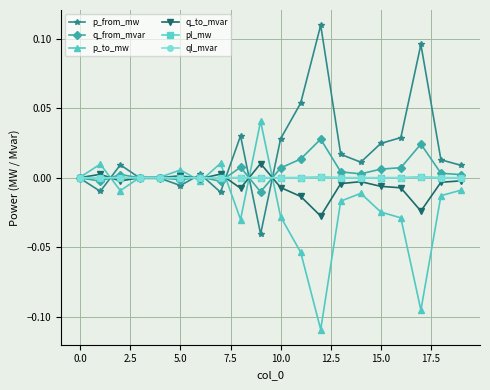

True or false: q_from_mvar has more than 2 interior local peaks.

True